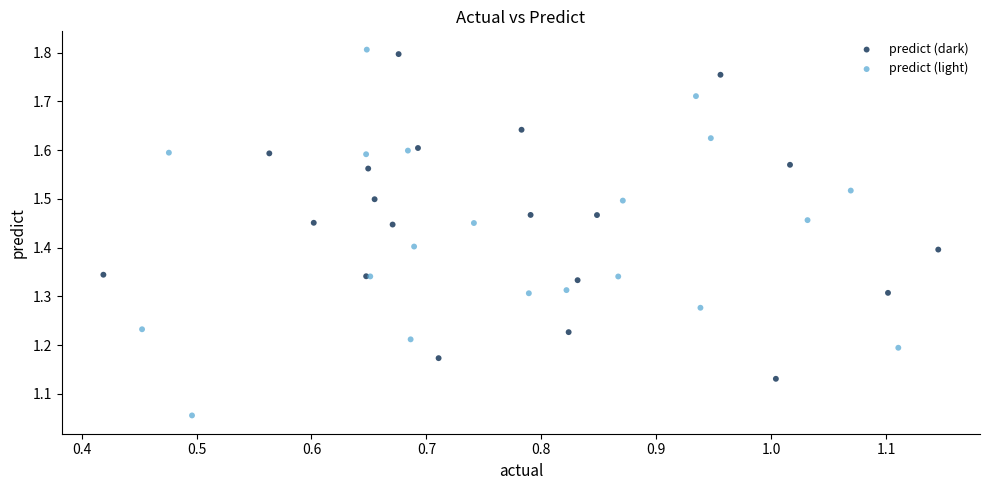

Which series contains the highest Y value?

predict (light)